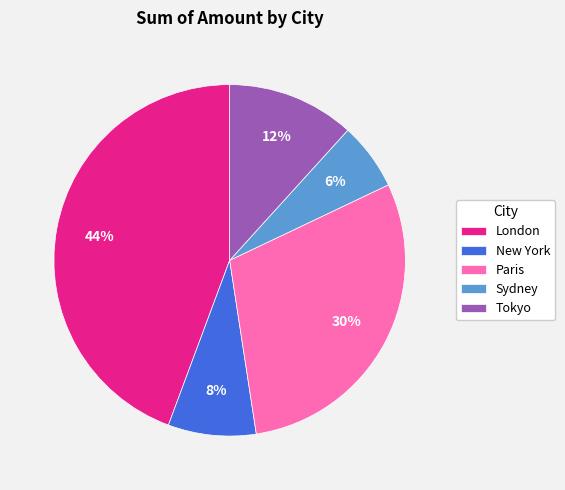

To the nearest percent, what portion does Sydney represent?

6%